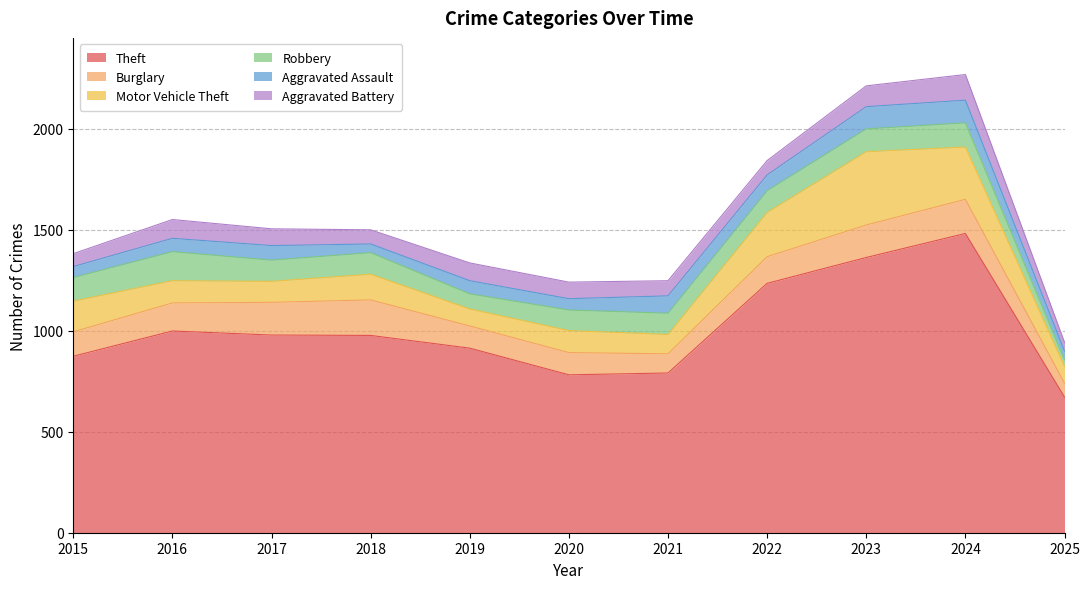

What is the total value across all series at 2018?

1500